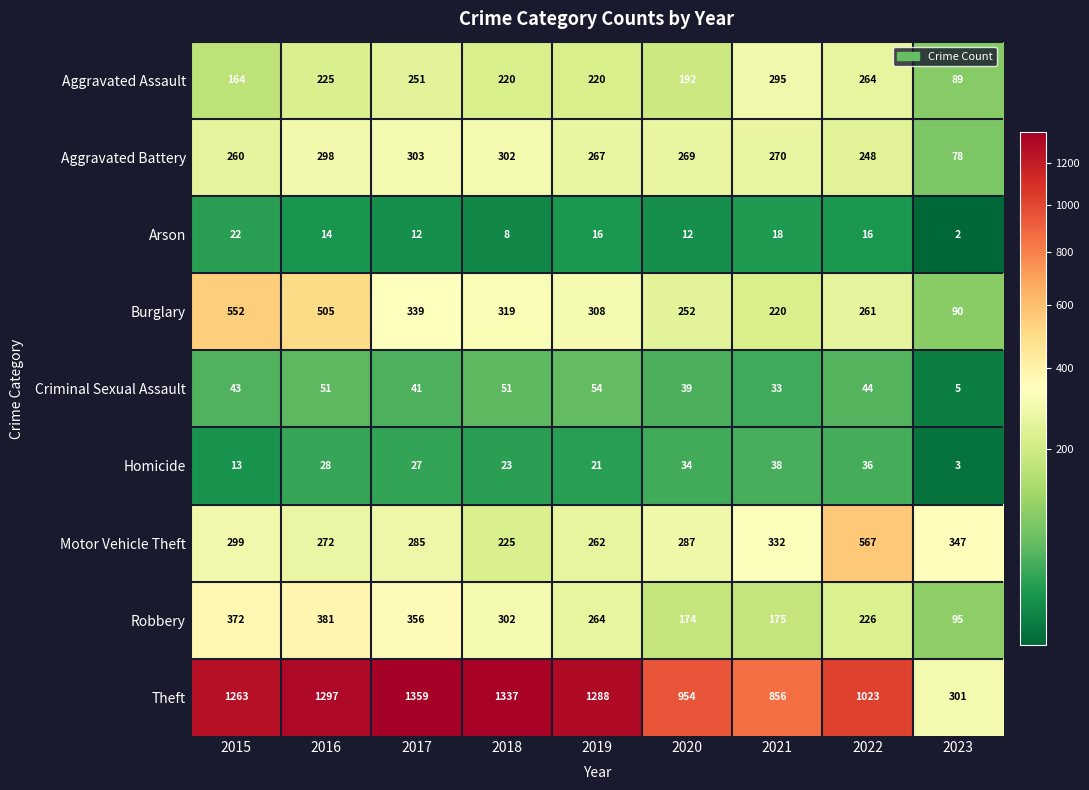

At which label does Arson first exceed 14?

2015